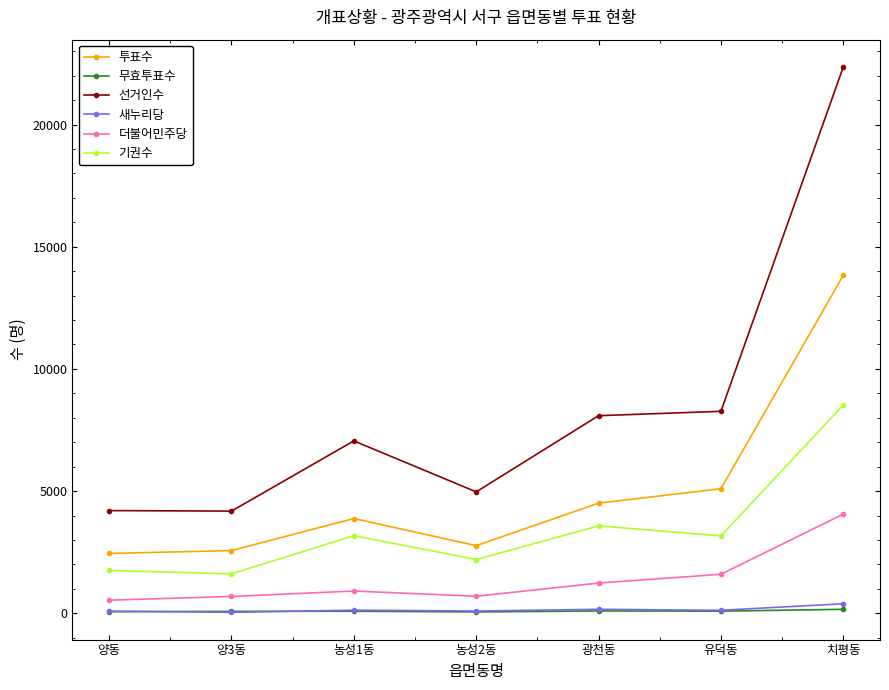

The 기권수 series shows 3167 at 유덕동. True or false?

True